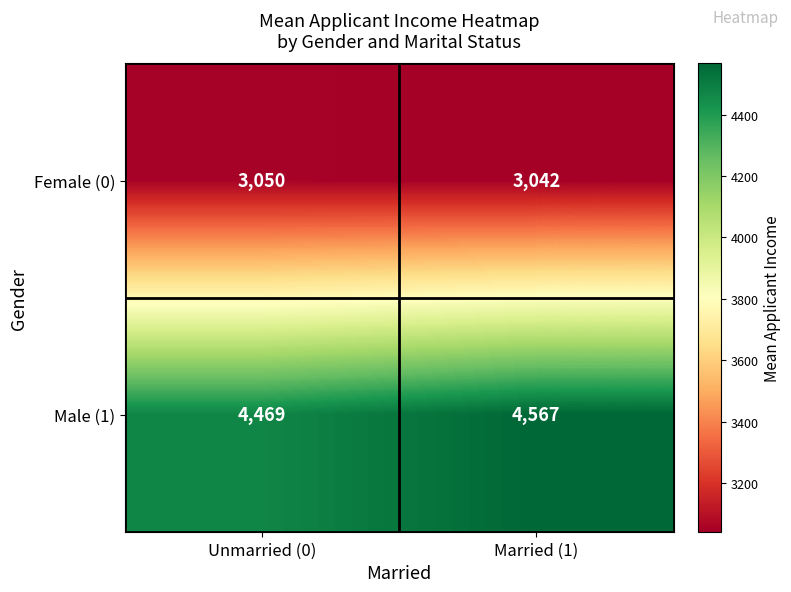

What is the sum of all Male (1) values?

9036